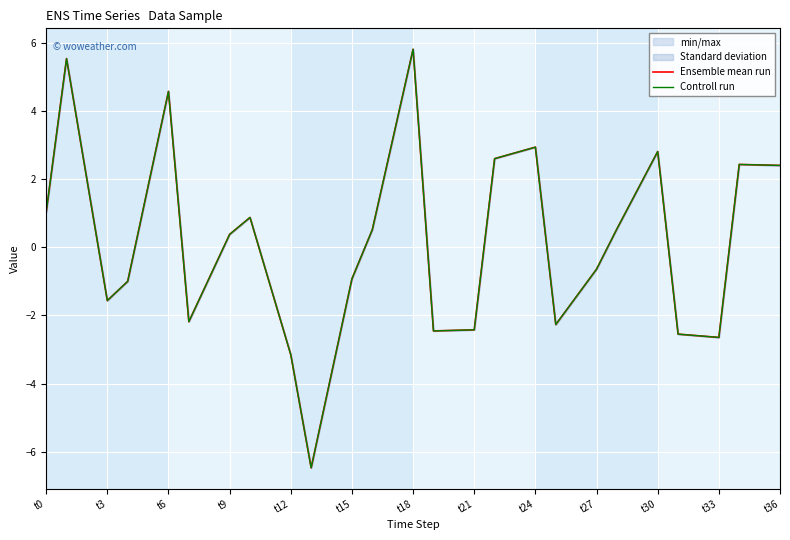

At which category does the chart reach its minimum across all series?

13